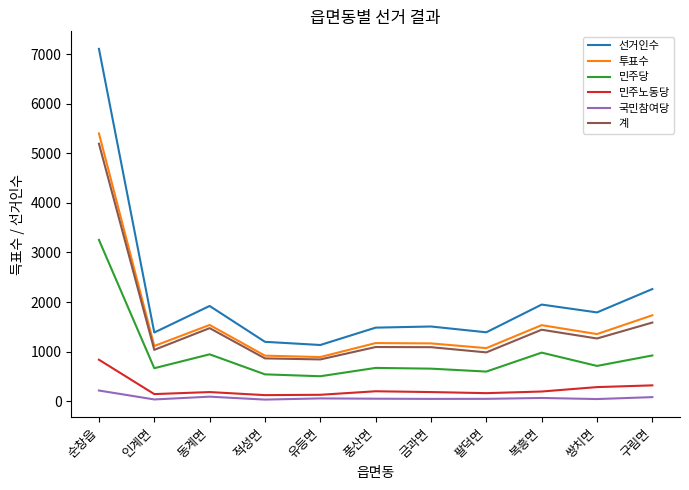

Which category has the highest value in the 계 series?

순창읍